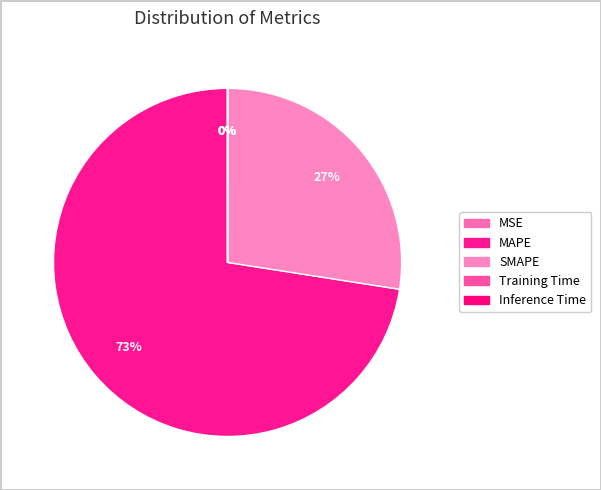

Rank the categories by value from lowest to highest.

Inference Time, Training Time, MSE, SMAPE, MAPE